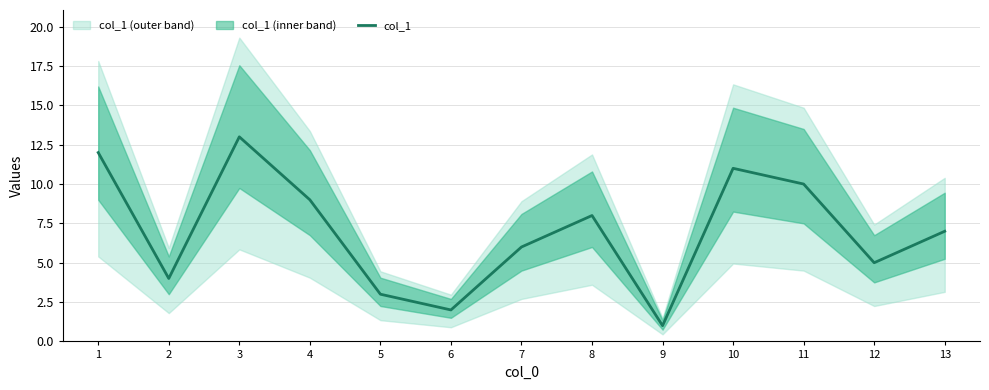

Reading left to right, what are all the values shown in this chart?

12	4	13	9	3	2	6	8	1	11	10	5	7